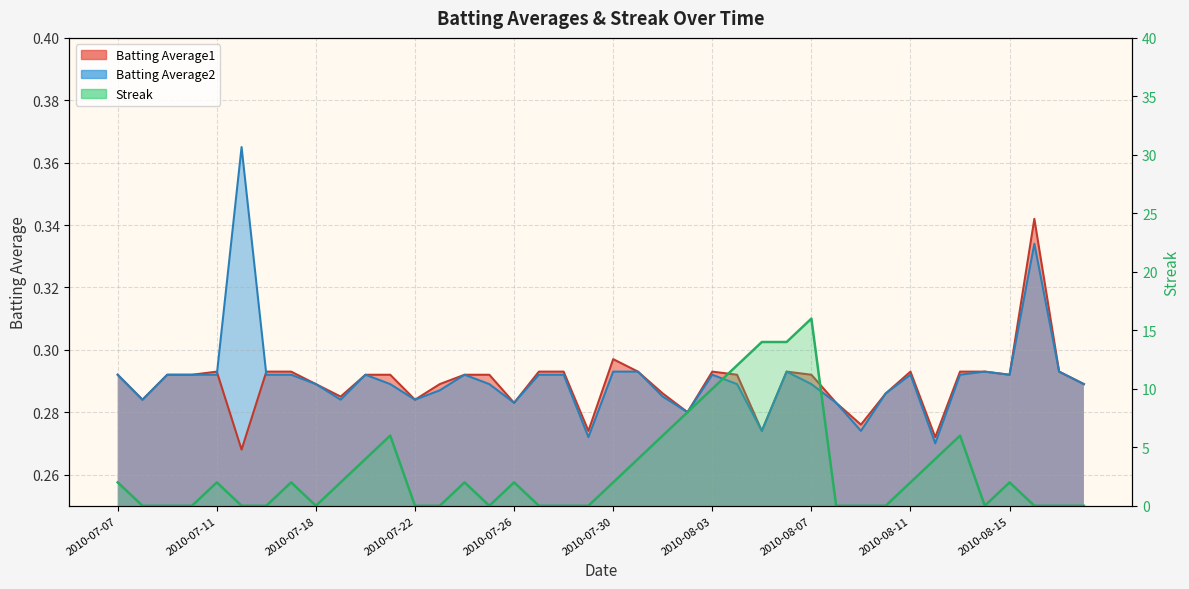

What is the sum of the values at 17 and 2010-07-26?

2